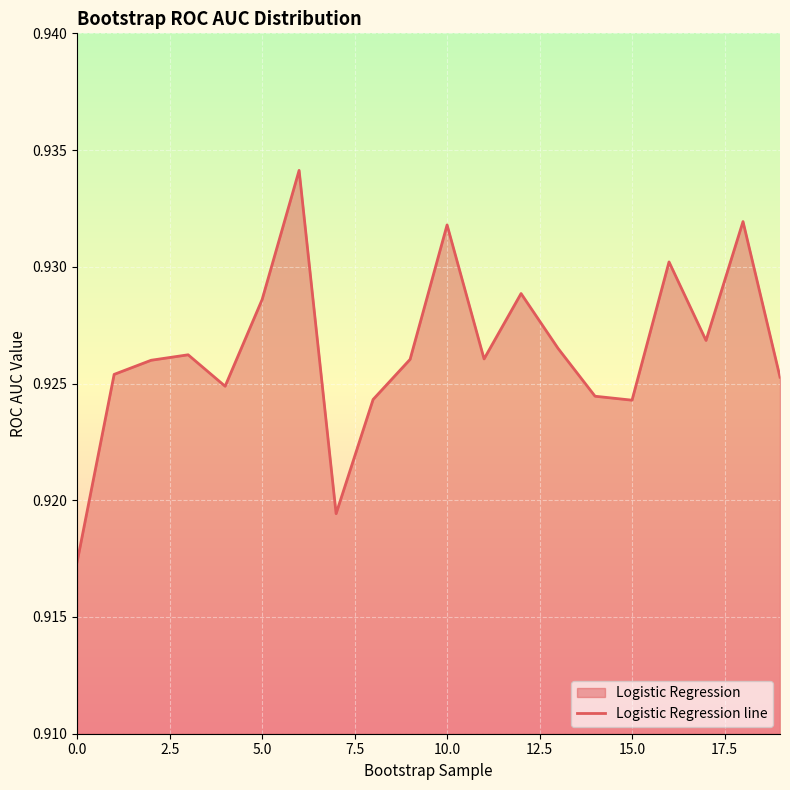

What is the sum of the values at 9 and 17?

1.9